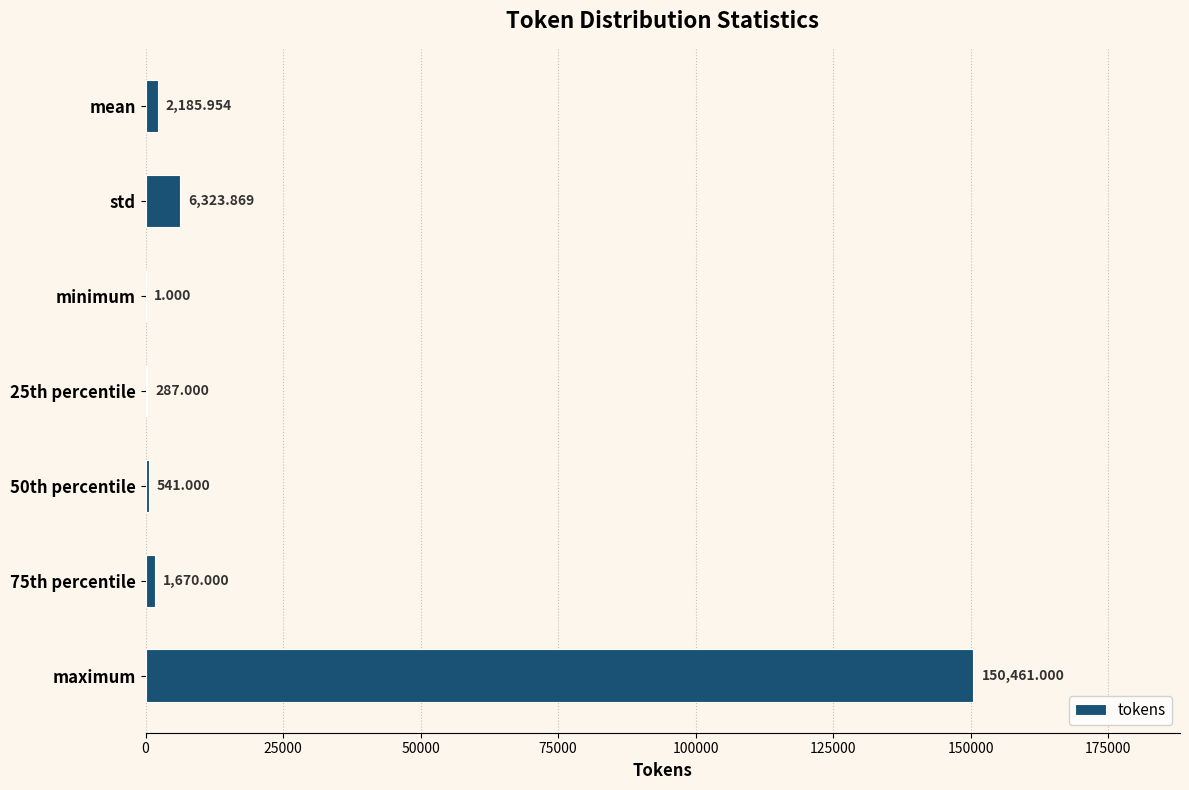

Which label corresponds to the largest value in the chart?

maximum